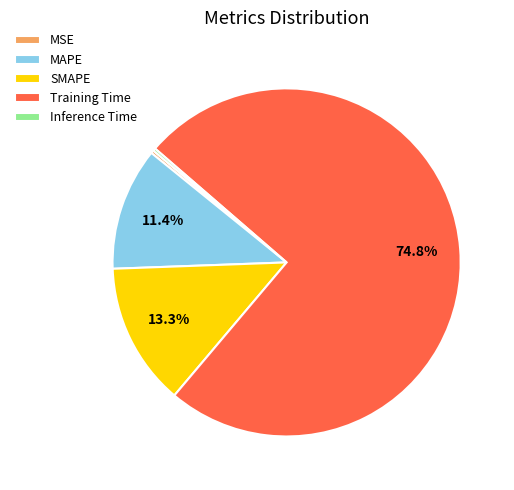

Which slice is the largest?

Training Time